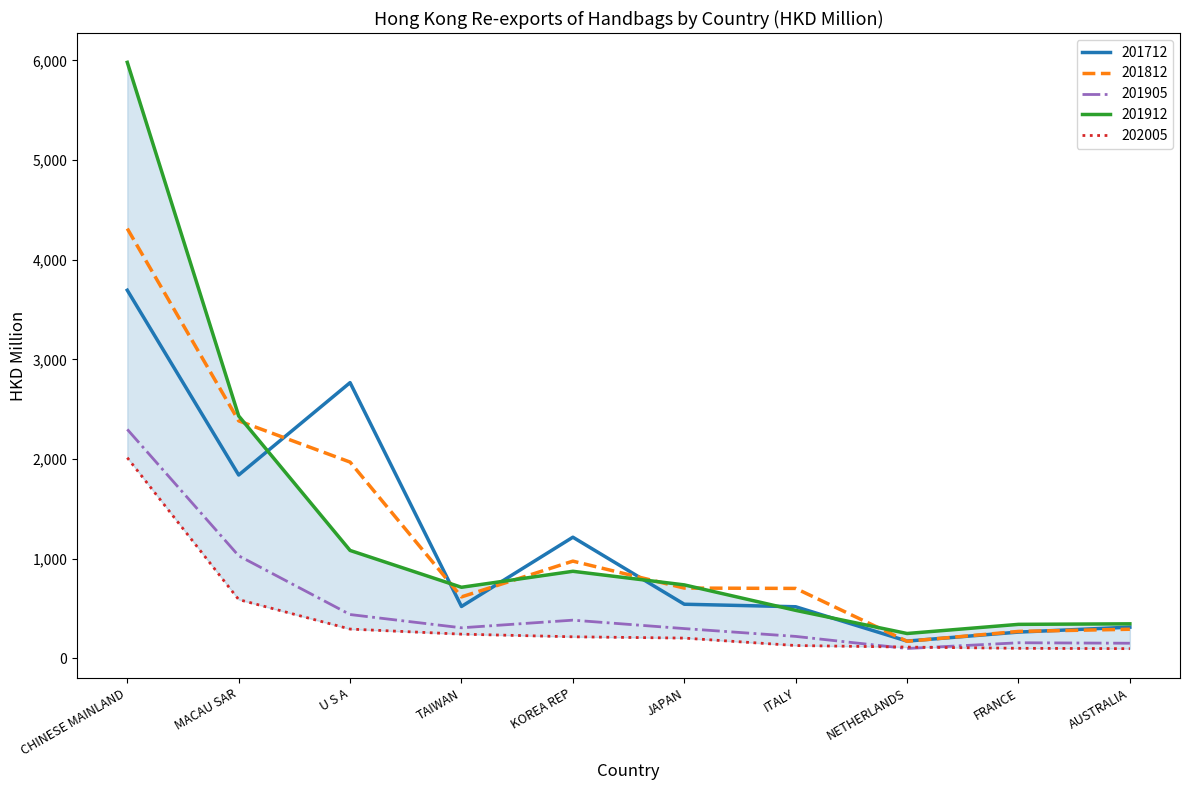

What is the average value of the 201905 series?

538.4